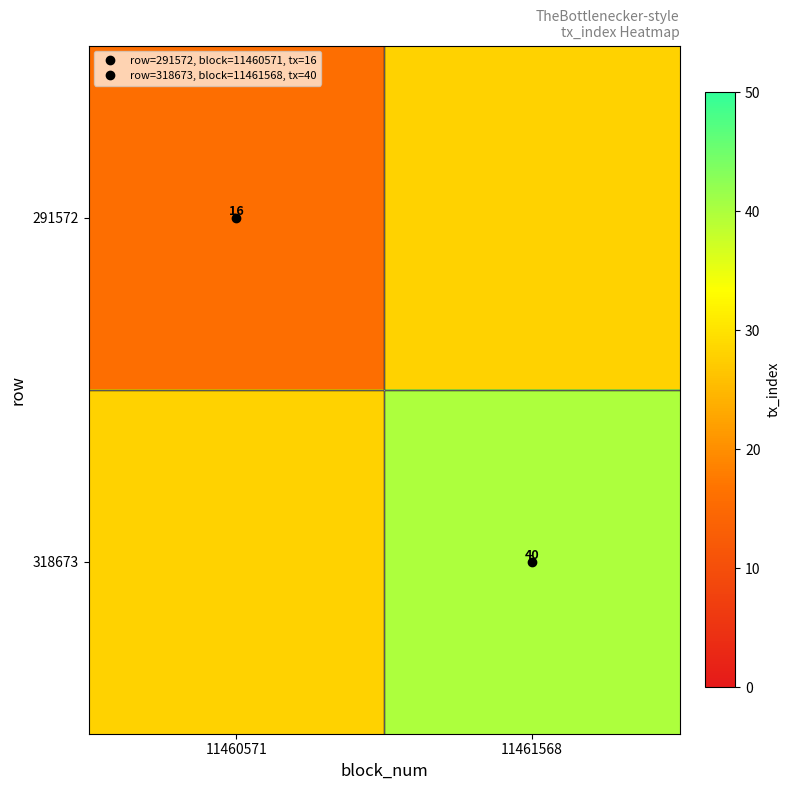

Is the value of 291572 at 11461568 greater than the value of 318673 at 11461568?

No